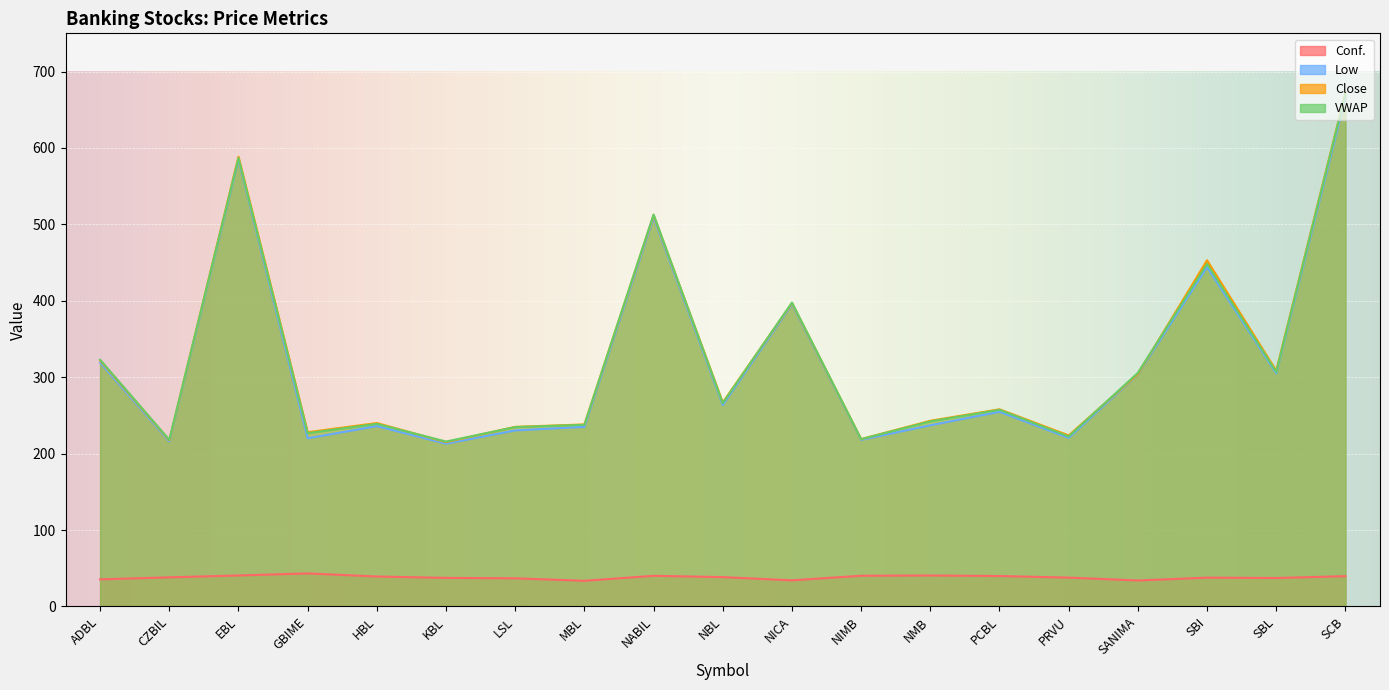

At which category is the sum across all series the highest?

SCB